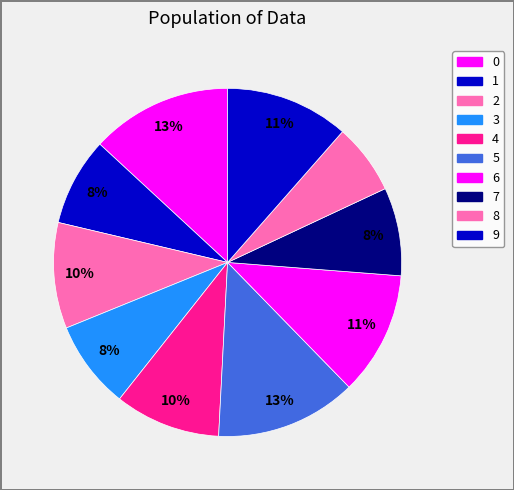

To the nearest percent, what percentage of the pie is 8?

7%